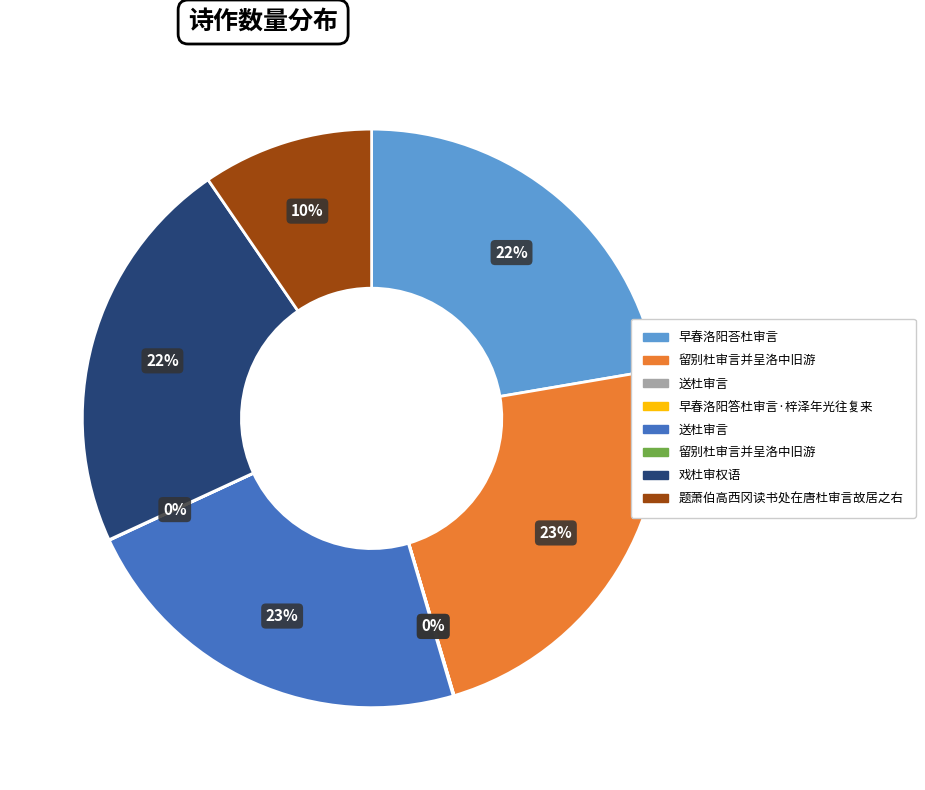

To the nearest percent, what is the average slice percentage?

12%